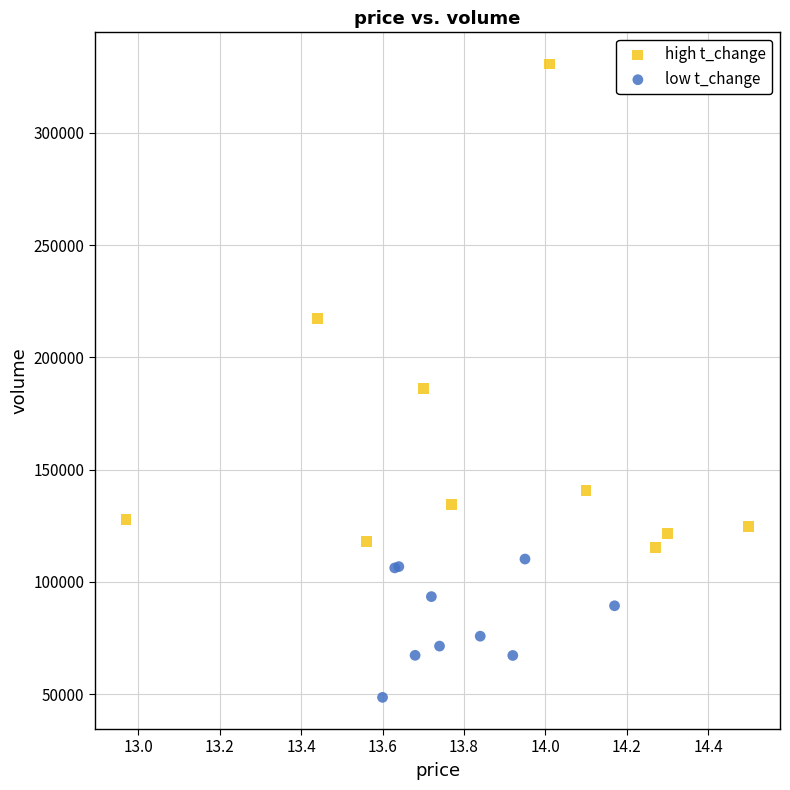

Which series contains the highest Y value?

high t_change